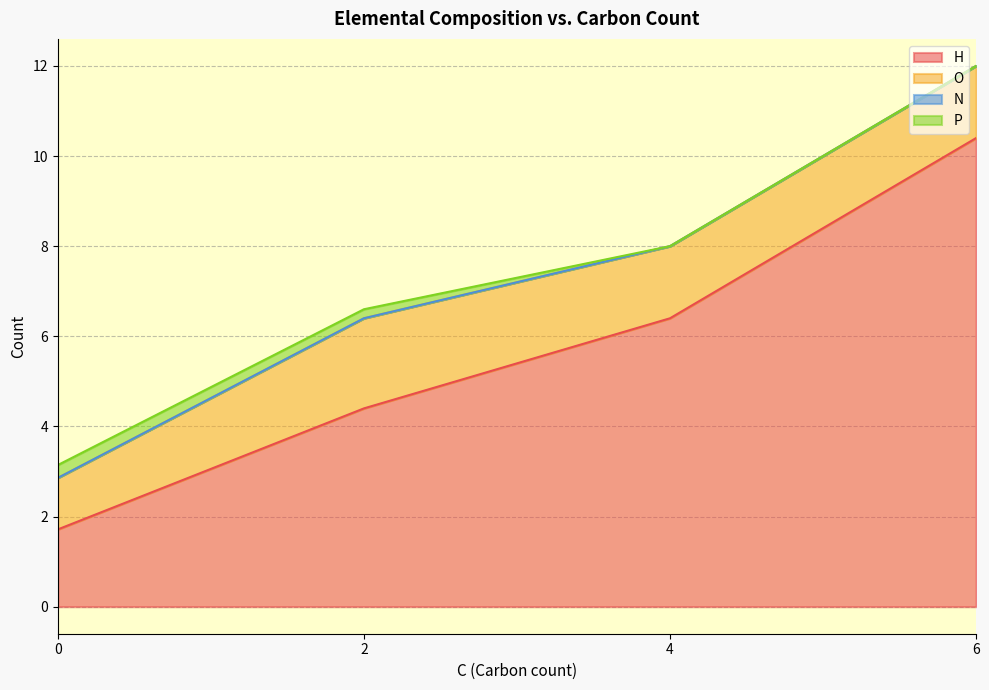

Between 2 and 4, which series saw the biggest shift?

H